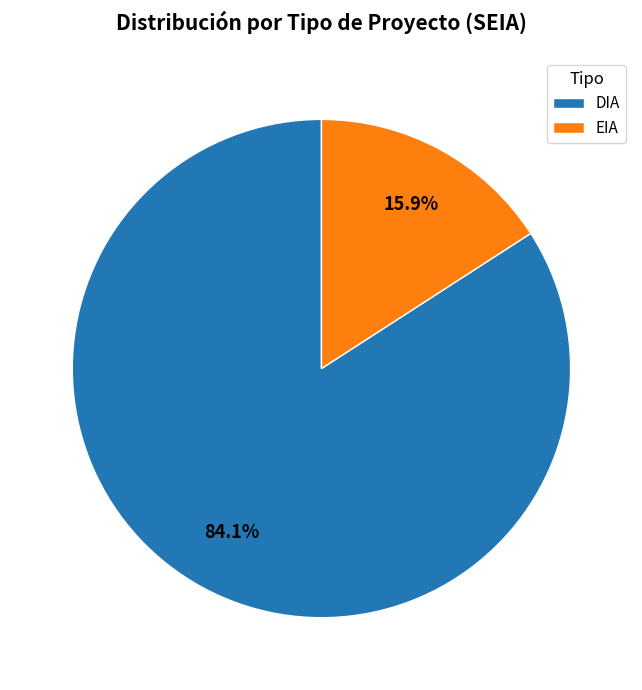

Which category has the biggest portion of the pie?

DIA